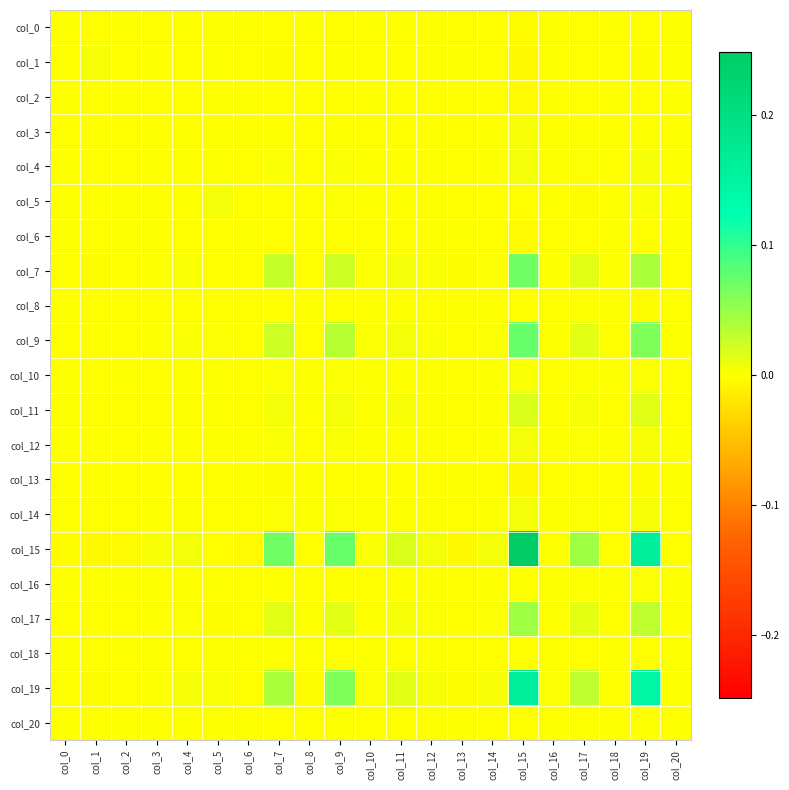

How many series are shown in this chart?

21